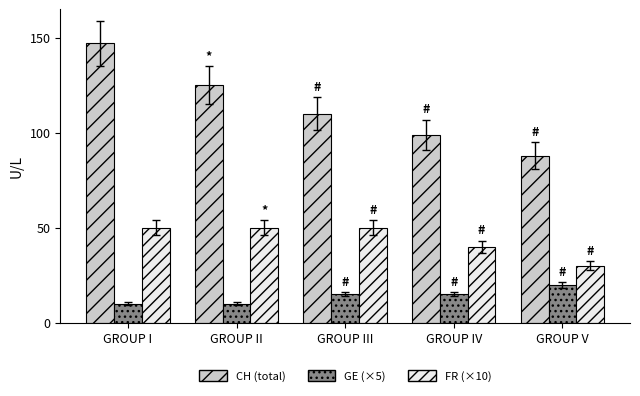

What is the greatest value displayed?

147